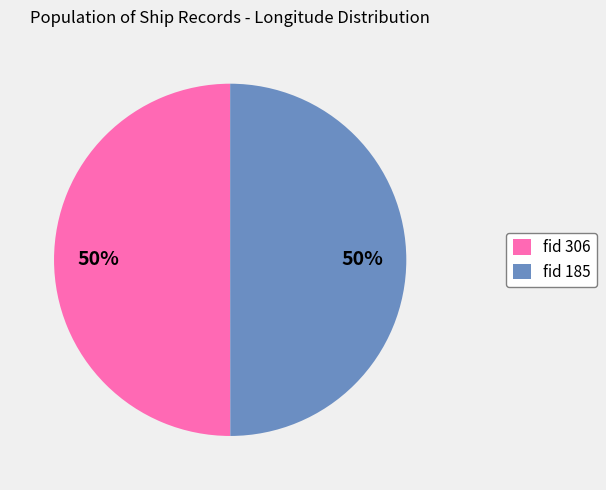

To the nearest percent, what is the average slice percentage?

50%